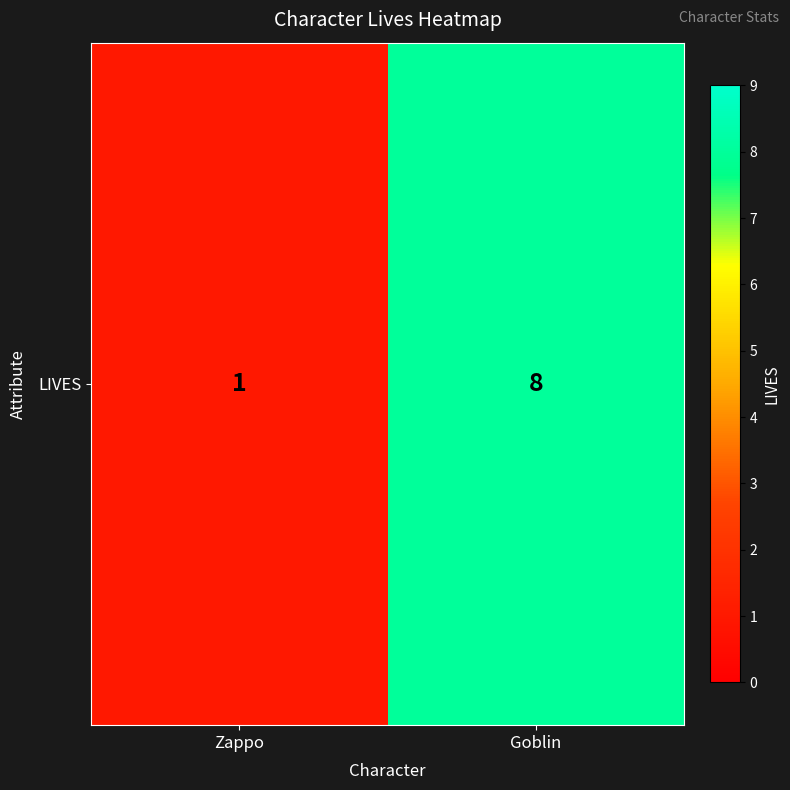

At which category does the chart reach its peak across all series?

Goblin